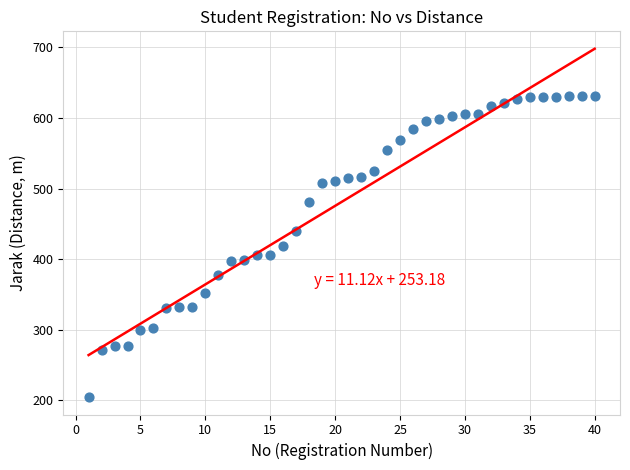

What is the range of Y values (max minus min)?

426.4